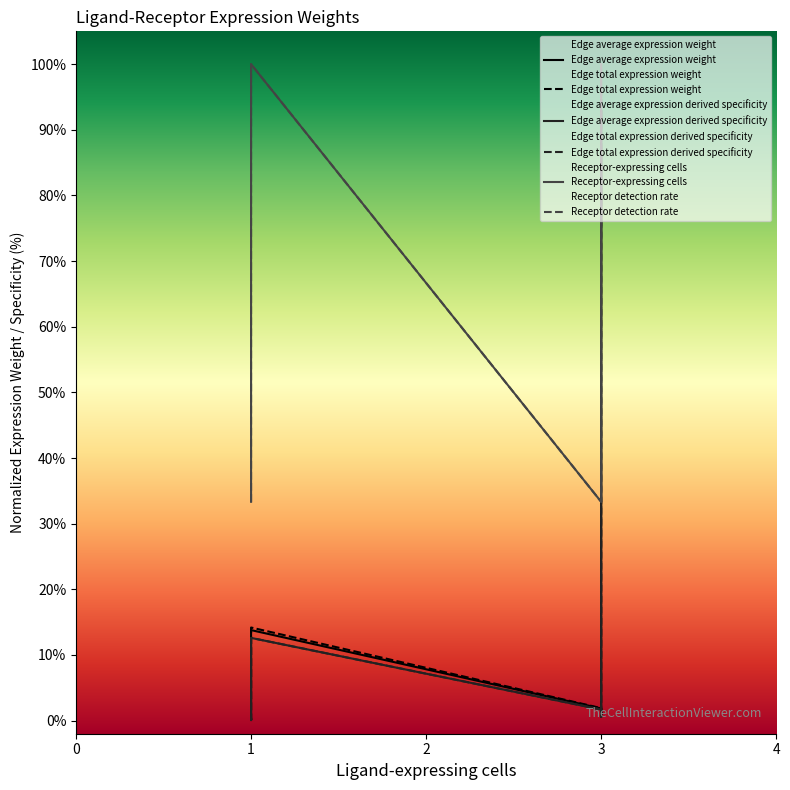

Reading left to right, what are all the values shown in this chart?

Edge average expression weight: 0.3	0.1	13.8	1.8	0.6	92.8
Edge total expression weight: 0.3	0.1	12.6	1.7	0.6	84.8
Edge average expression derived specificity: 0.3	0.1	14.2	1.9	0.6	95.5
Edge total expression derived specificity: 0.3	0.1	12.6	1.7	0.6	84.8
Receptor-expressing cells: 33.3	66.7	100.0	33.3	66.7	100.0
Receptor detection rate: 33.3	66.7	100.0	33.3	66.7	100.0